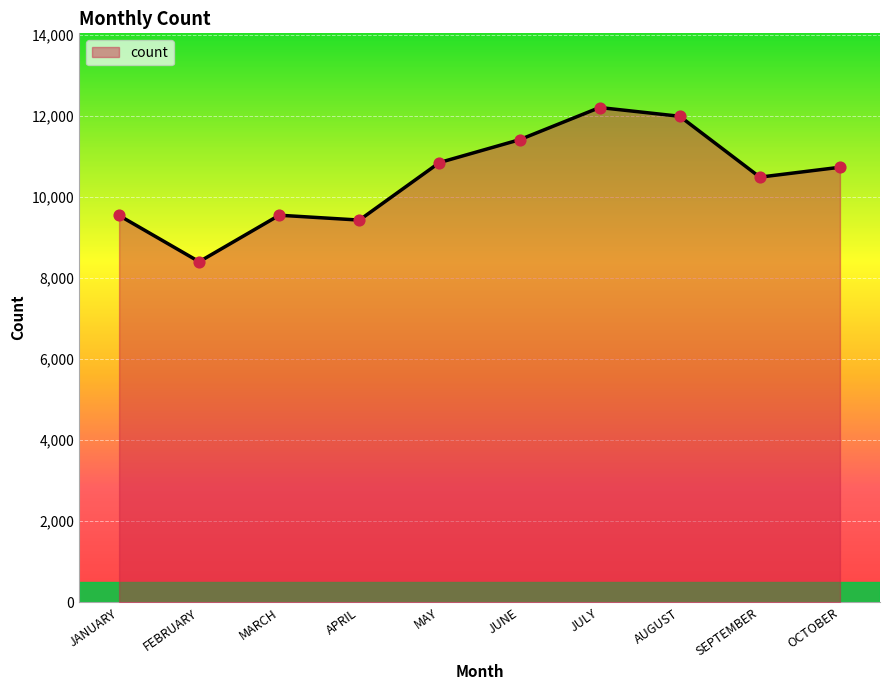

What is the change in value from MARCH to OCTOBER?

+1183